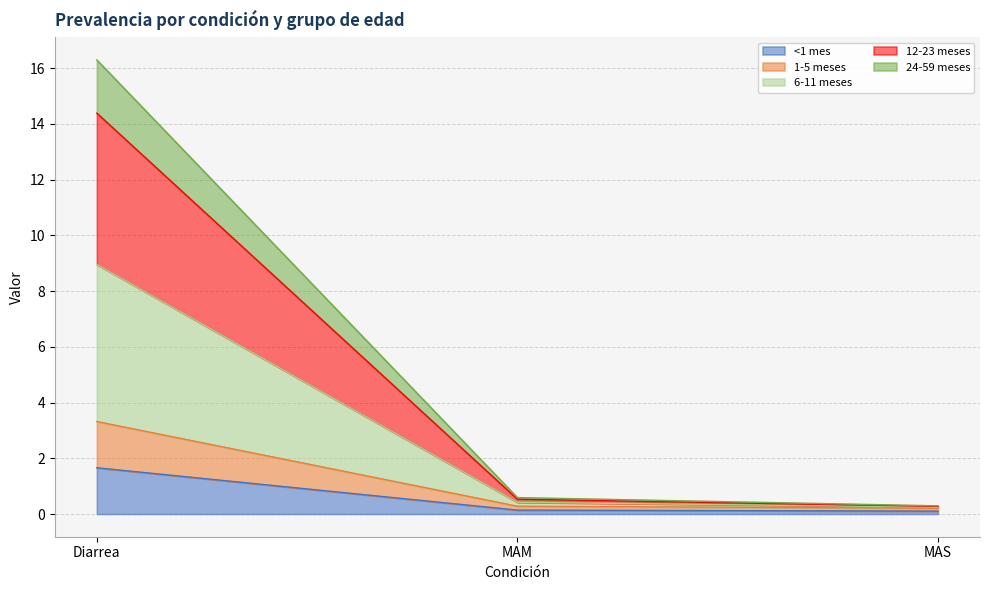

At how many categories does at least one series exceed 2?

1